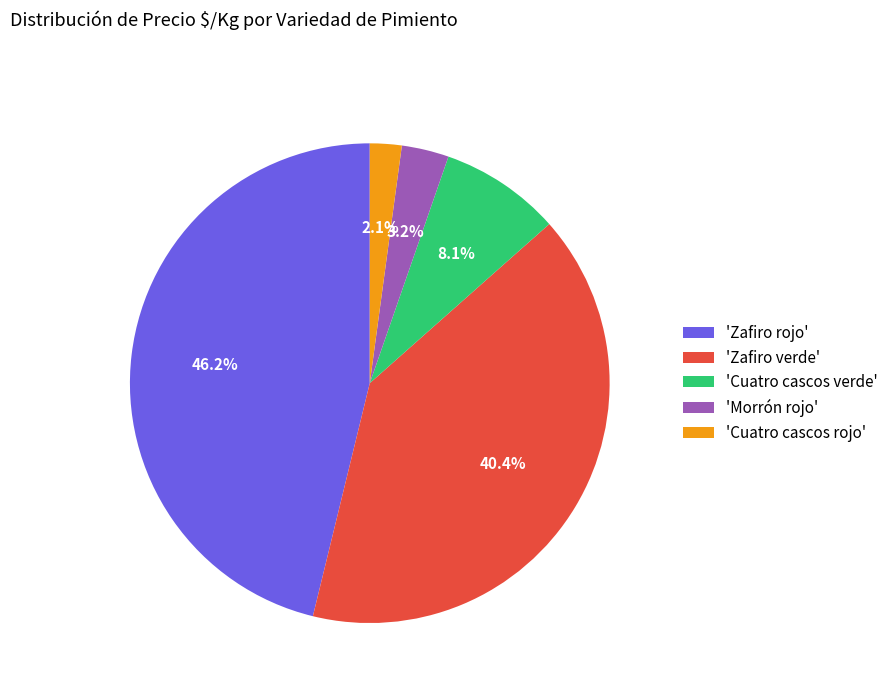

How much of the chart is everything except 'Cuatro cascos verde'?

91.9%